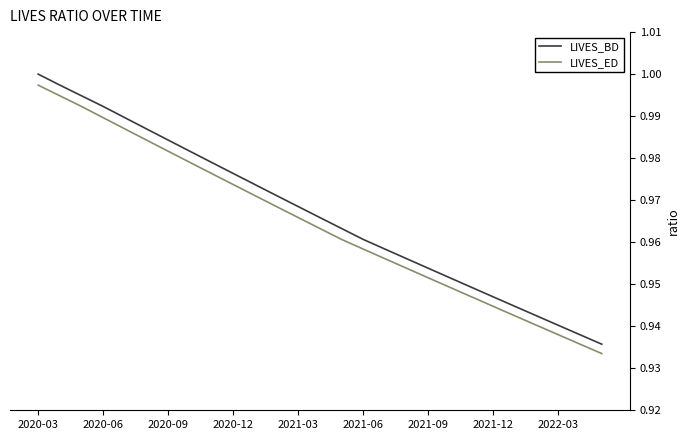

True or false: LIVES_BD and LIVES_ED intersect in this chart.

False